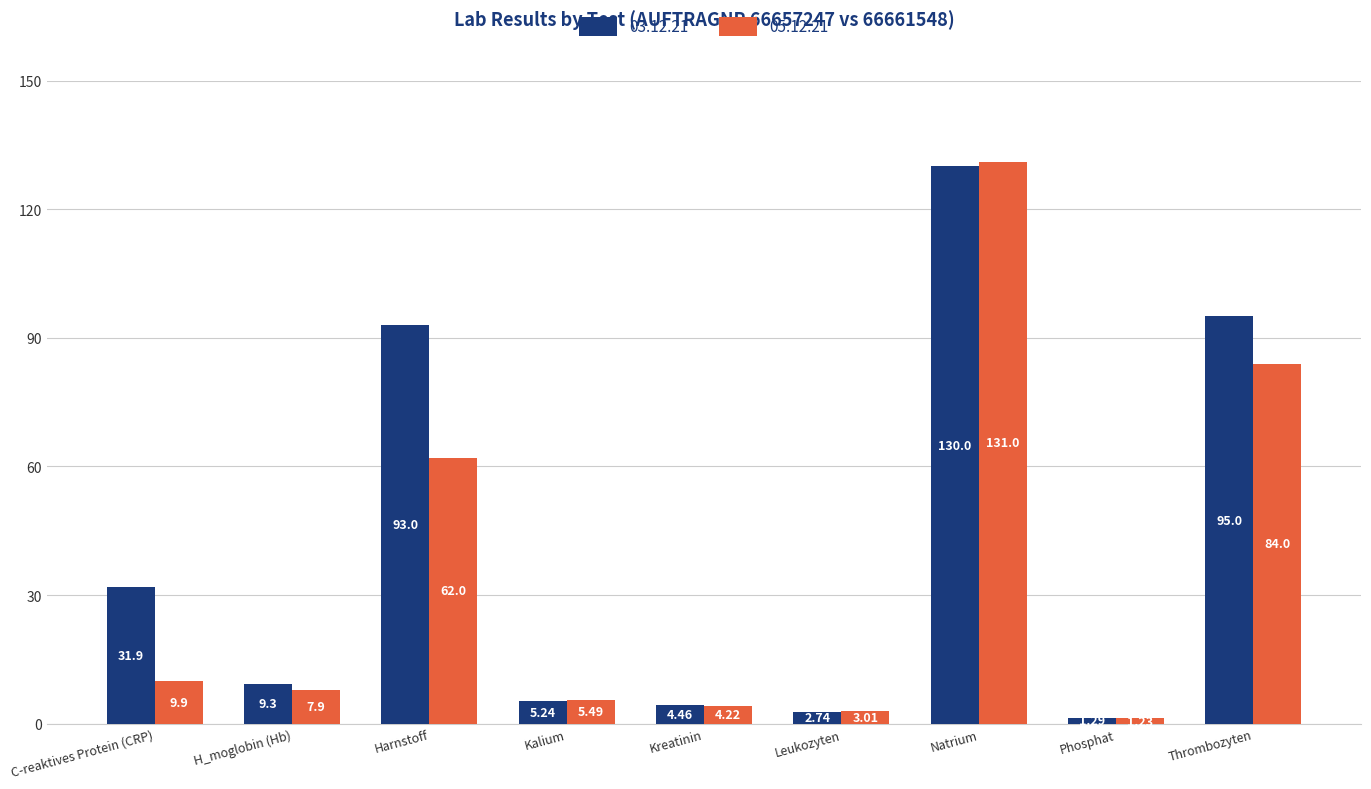

How many values in the 03.12.21 series exceed 9?

5